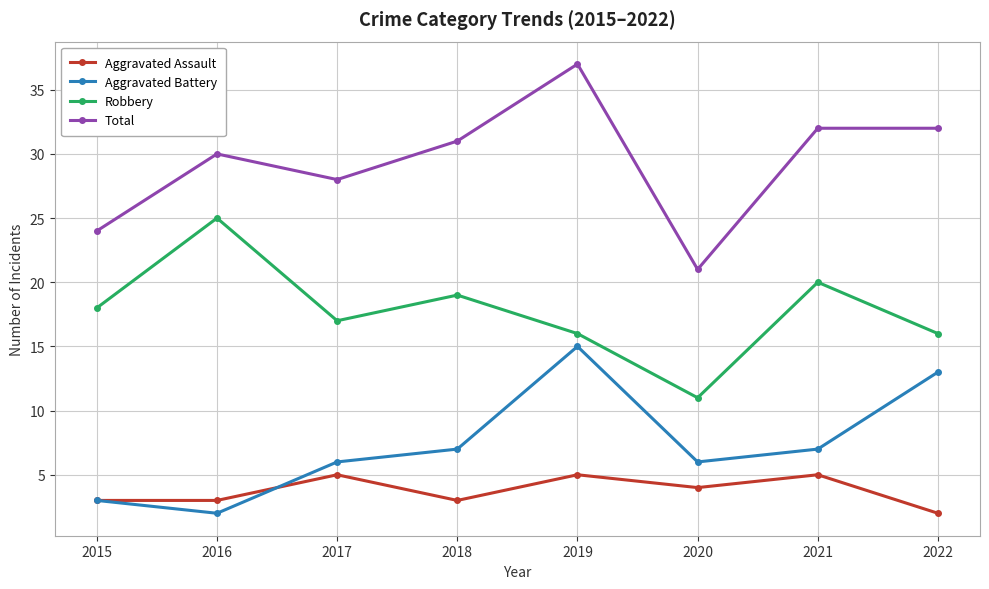

Is the value of Aggravated Battery at 2015 greater than the value of Total at 2021?

No